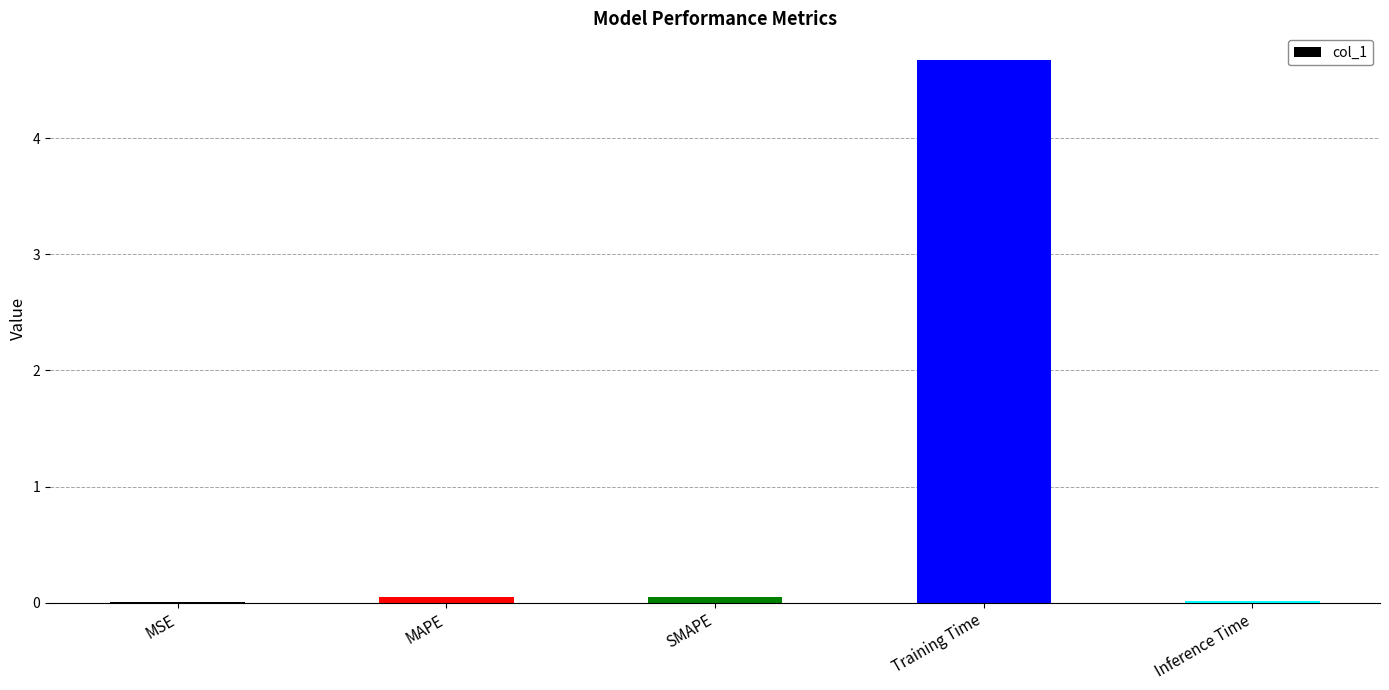

What is the sum of all values?

4.8